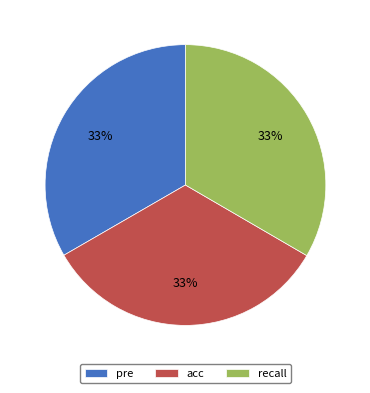

Count the number of slices in the pie.

3